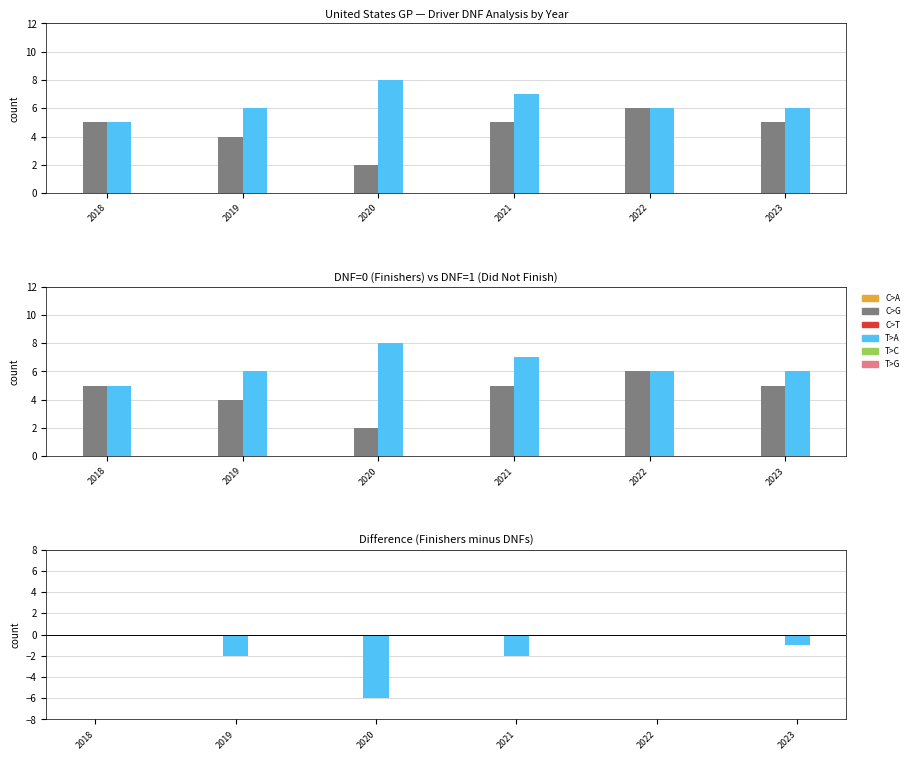

What is the value of the DNF=0 bar at the 4th from the left?

5